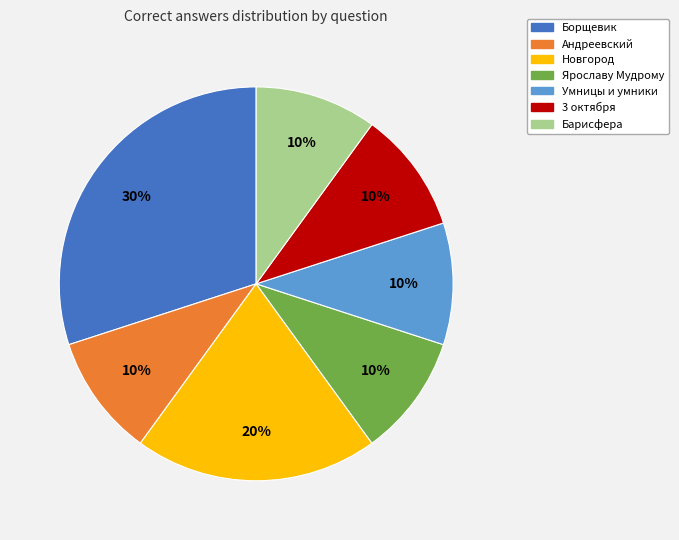

Approximately how many times larger is the value at Андреевский compared to Новгород?

0.5